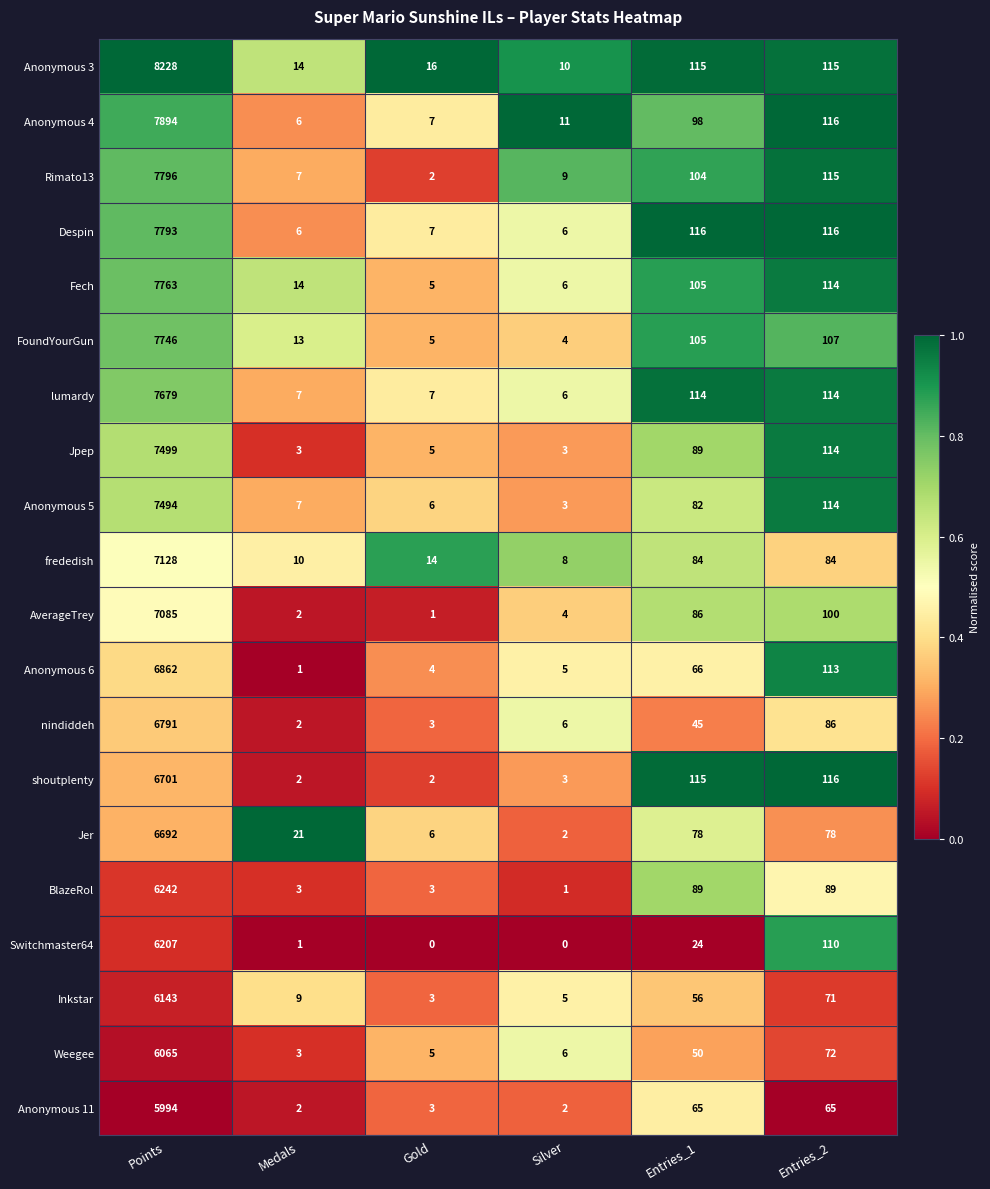

Read the Despin value at Gold, to the nearest 10.

10